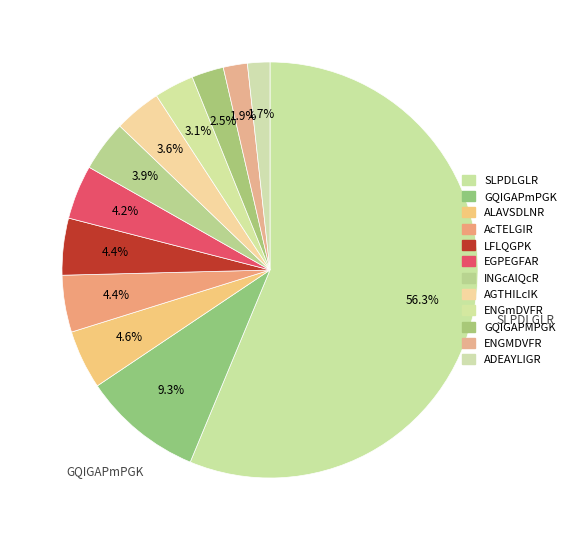

Count the number of slices in the pie.

12